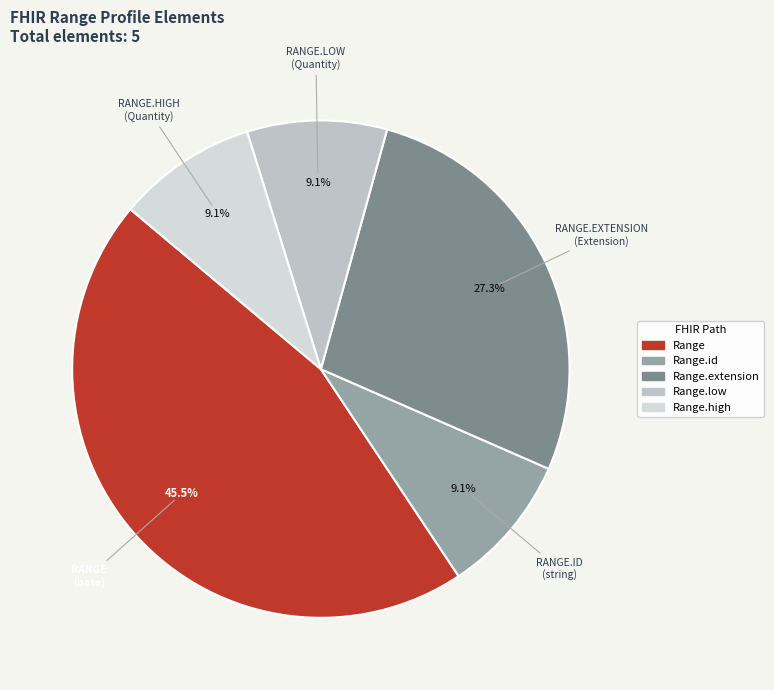

To the nearest percent, what is the difference between the Range.high and Range.extension slice percentages?

18%